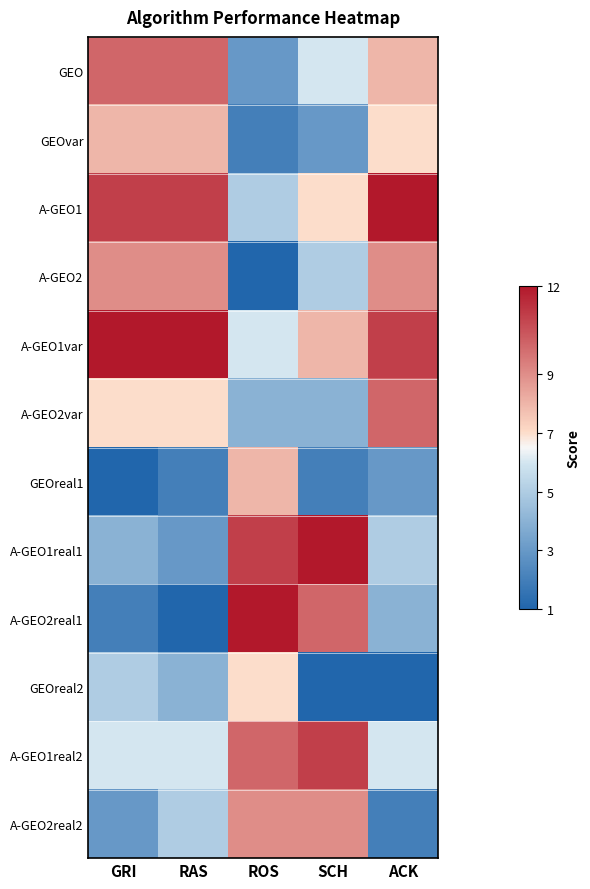

At which category is the sum across all series the highest?

GRI